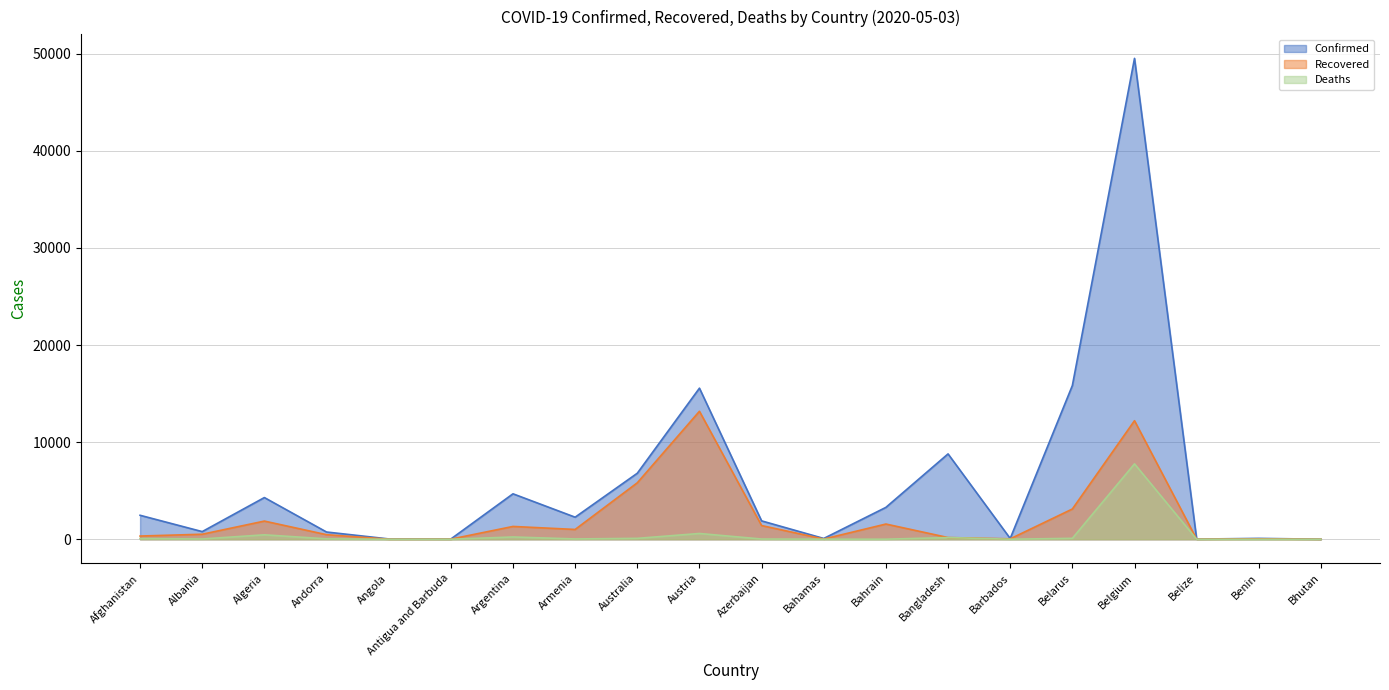

What is the spread (max minus min) of values at Benin?

88